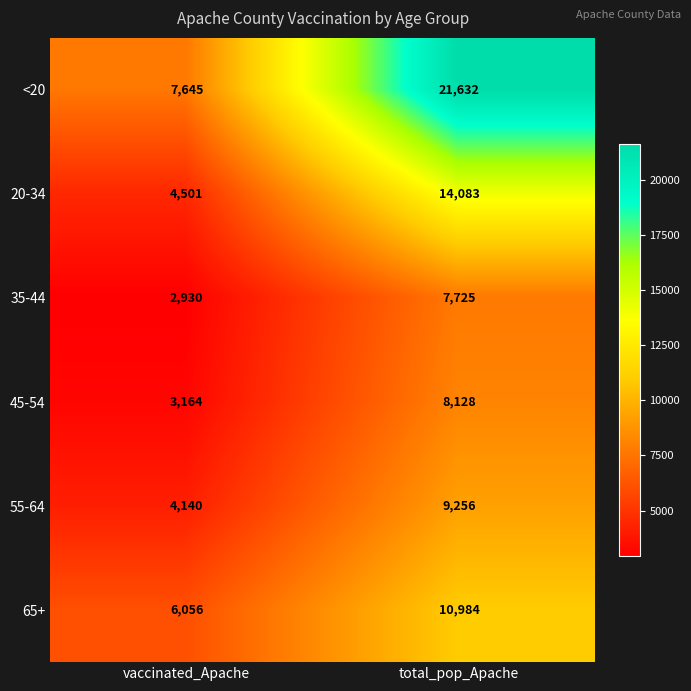

Which series has the largest total across all categories?

<20